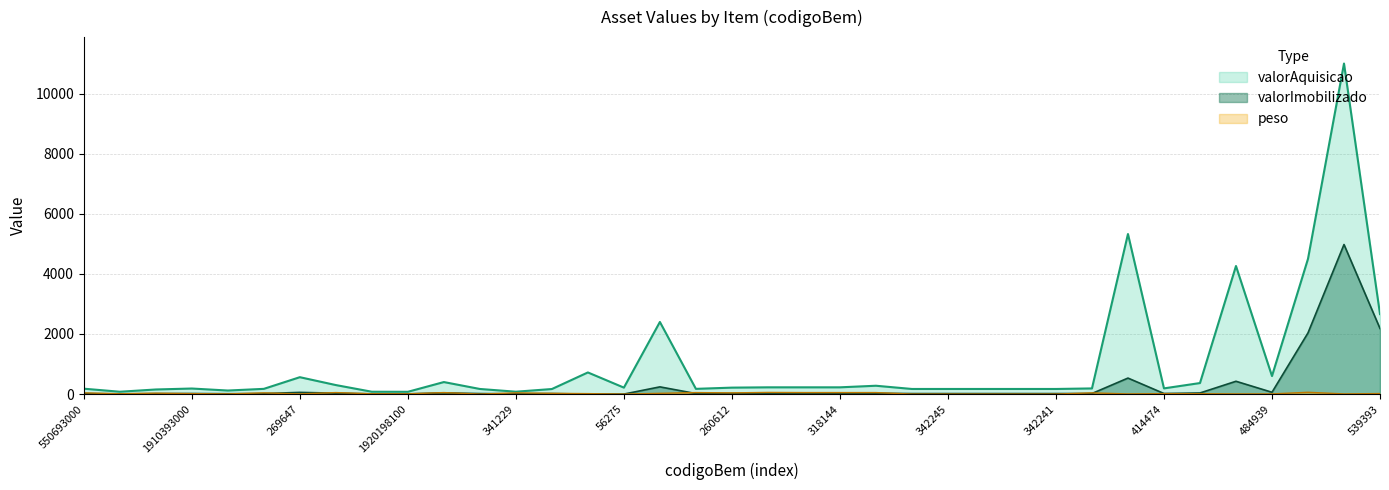

What is the difference between the valorAquisicao values at 308301 and 337985?

75.2